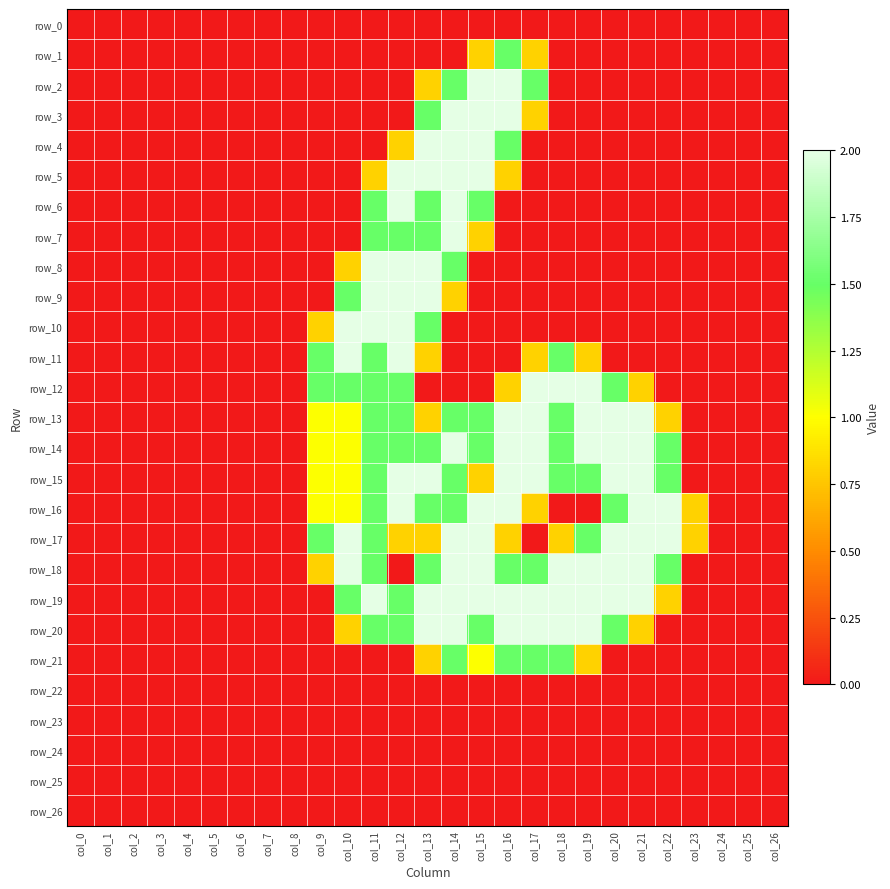

Which series changed the most between col_3 and col_11?

row_8